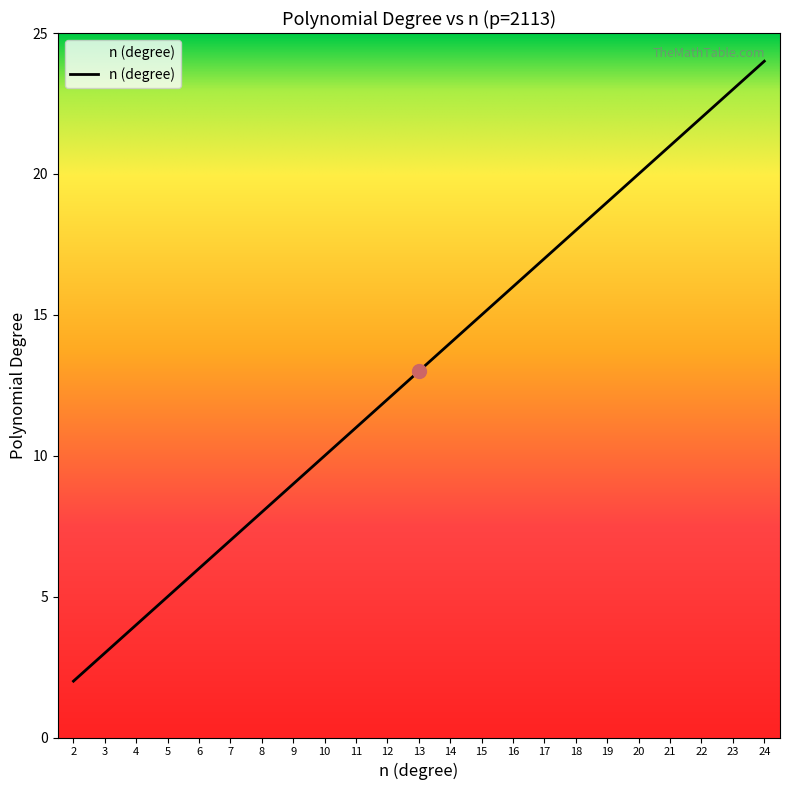

Read the value at 18, to the nearest 10.

20